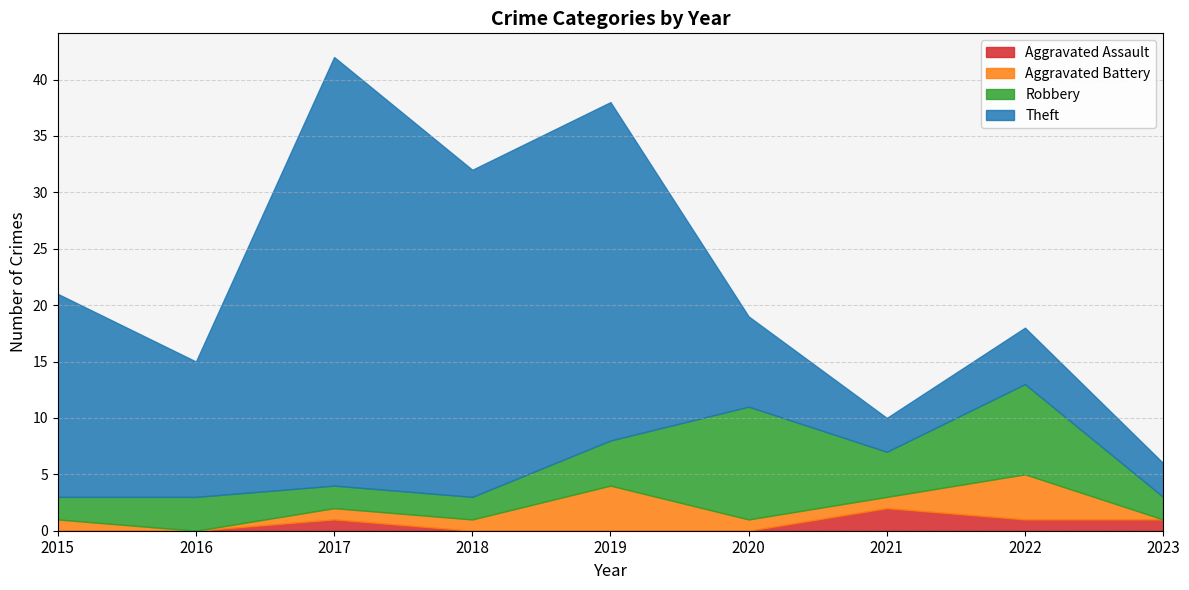

At which label does Theft reach its minimum?

2021